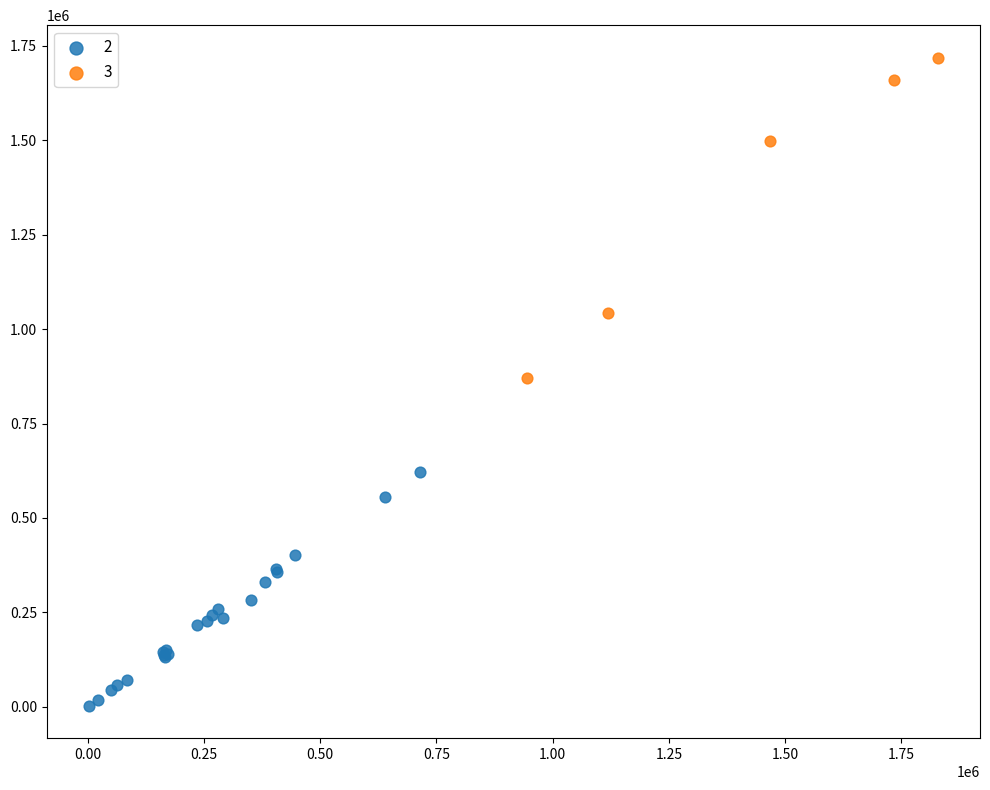

Which series contains the highest Y value?

3